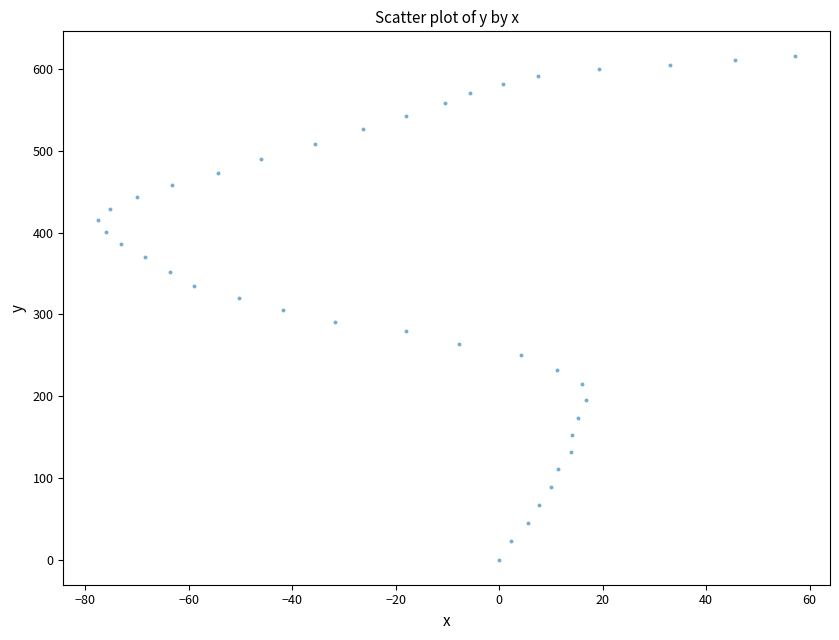

What is the range of Y values (max minus min)?

615.5